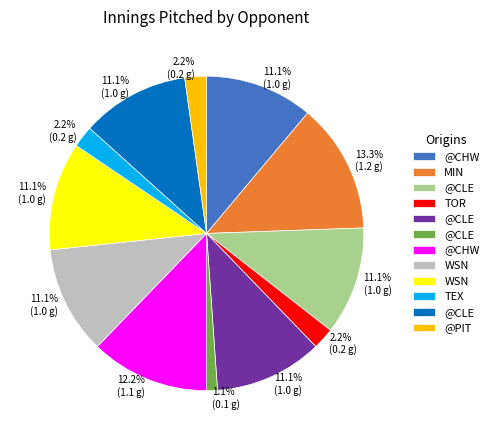

Is there any slice that represents more than half of the pie?

No